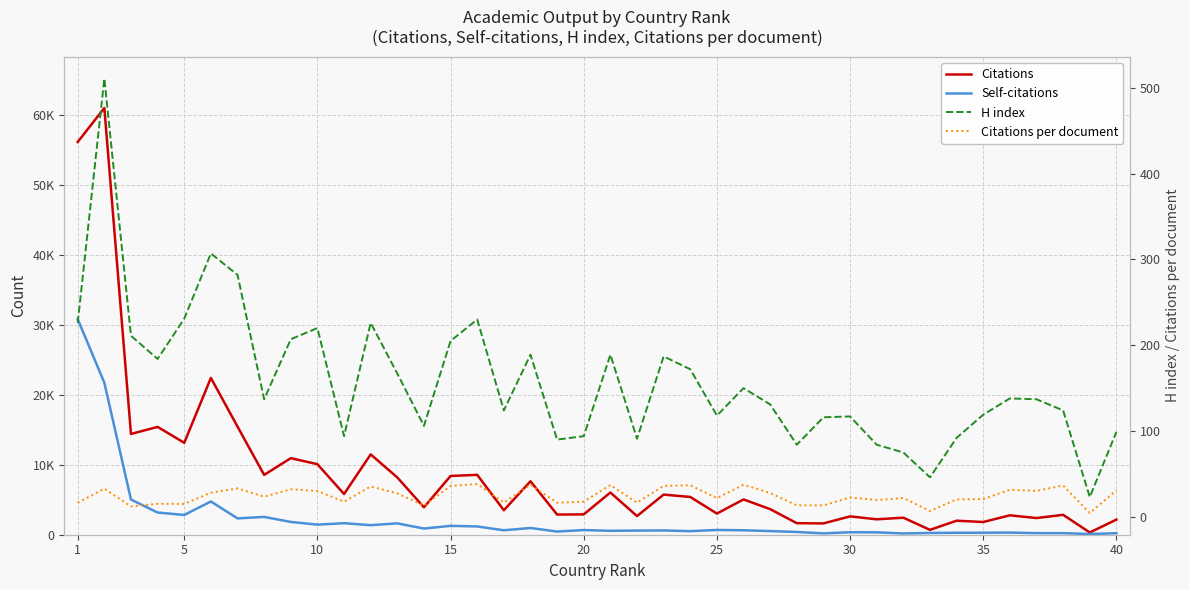

What is the difference between the maximum and minimum values in the Citations series?

60703.0